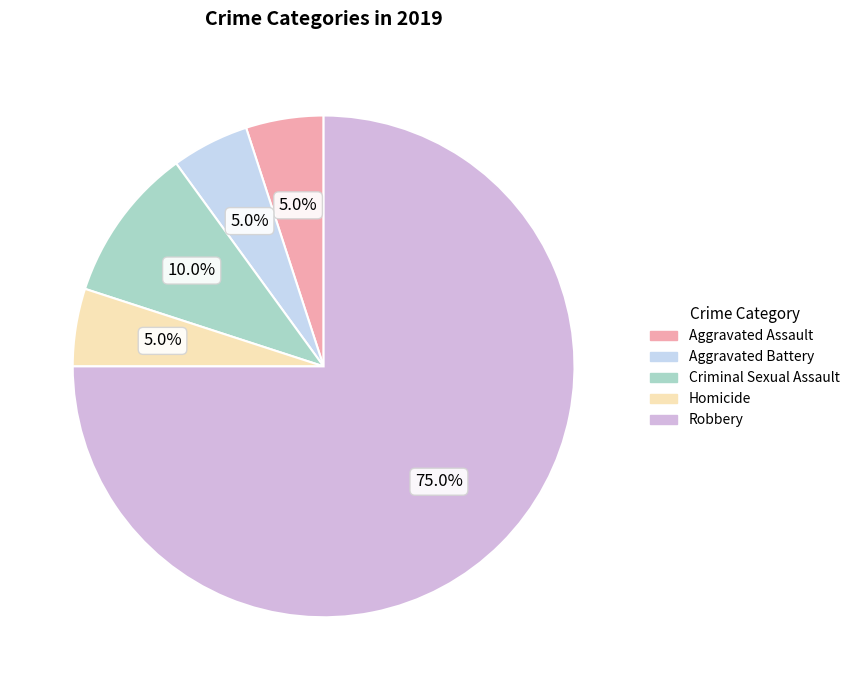

True or false: Robbery accounts for 75% of the total.

True